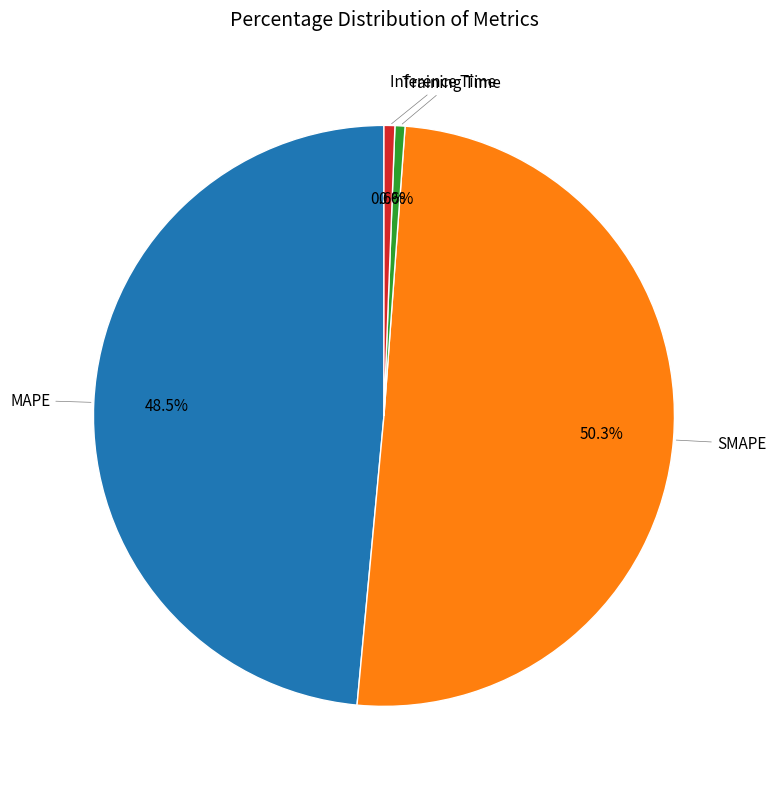

Is there a majority slice in this chart?

Yes